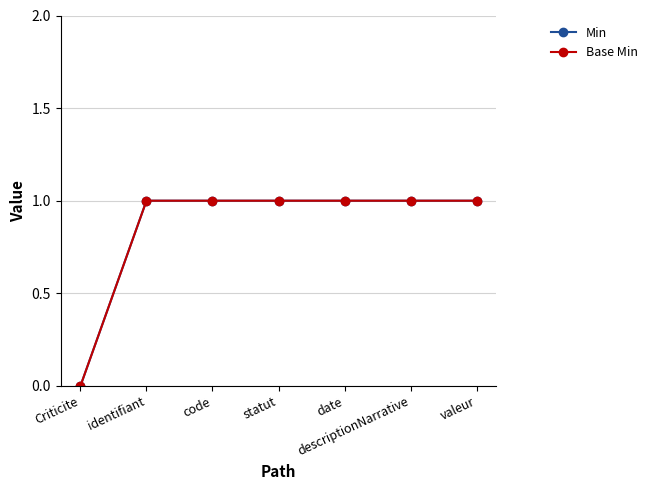

Reading left to right, extract all data points from this chart.

Min: 0	1	1	1	1	1	1
Base Min: 0	1	1	1	1	1	1